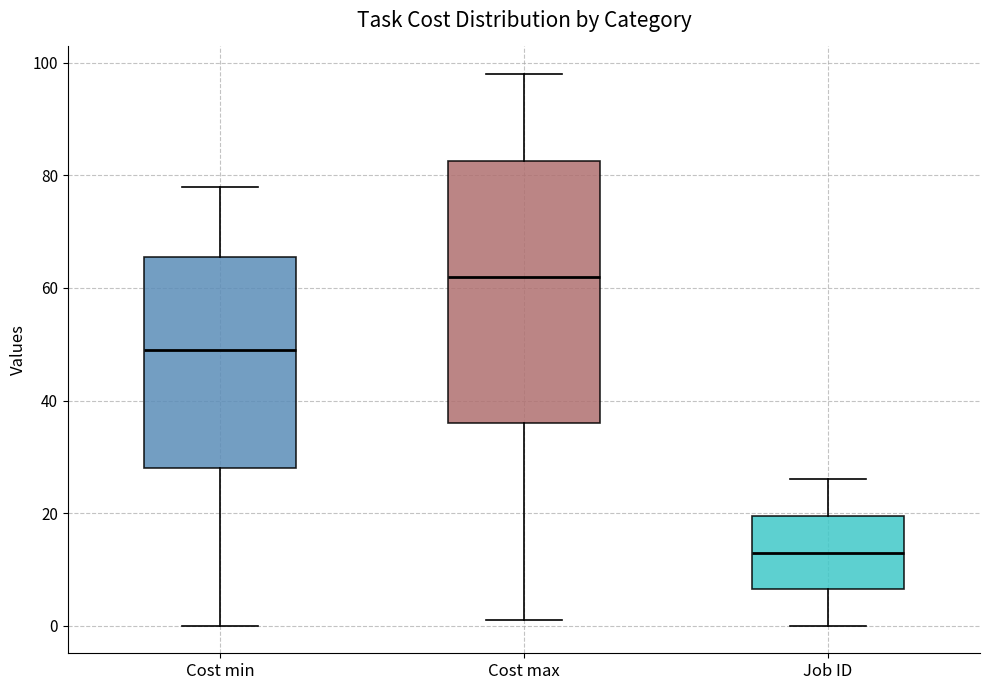

Reading left to right, transcribe this box plot: for each box, give where its median line is, the range the box spans, and where its two whiskers end, as read against the y-axis. The values are not printed on the chart, so give them approximately, as read against the axis.

Cost min: median 50, box 28 to 66, whiskers 0 to 78
Cost max: median 62, box 36 to 82, whiskers 2 to 98
Job ID: median 14, box 6 to 20, whiskers 0 to 26